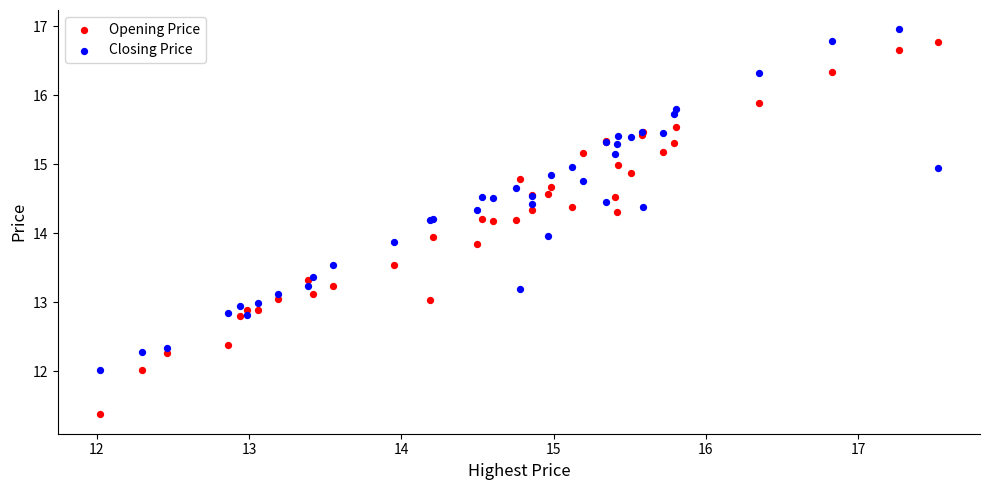

What is the X range (max minus min) for the scatter plot?

5.5